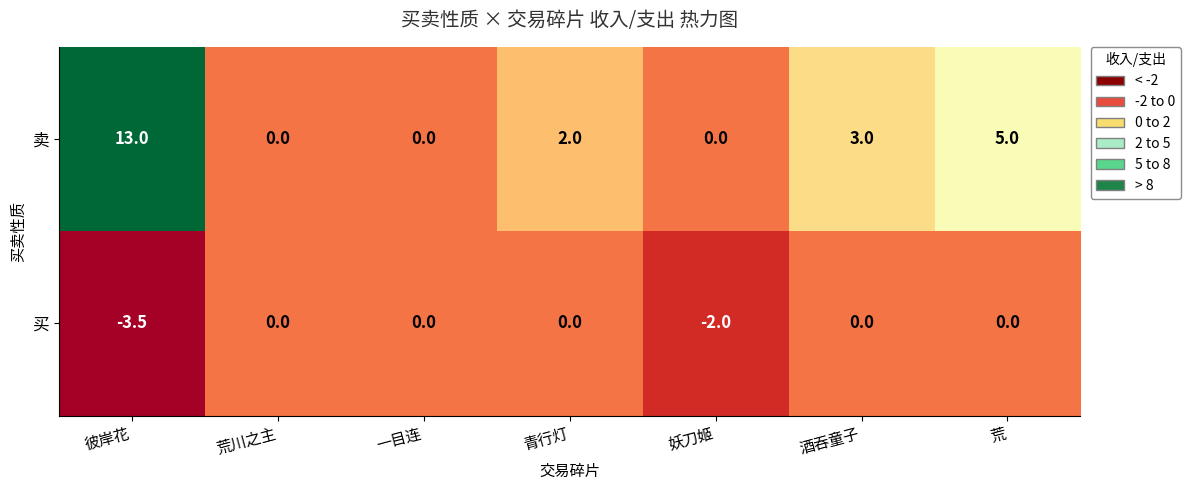

Which series has the largest range (max minus min)?

卖